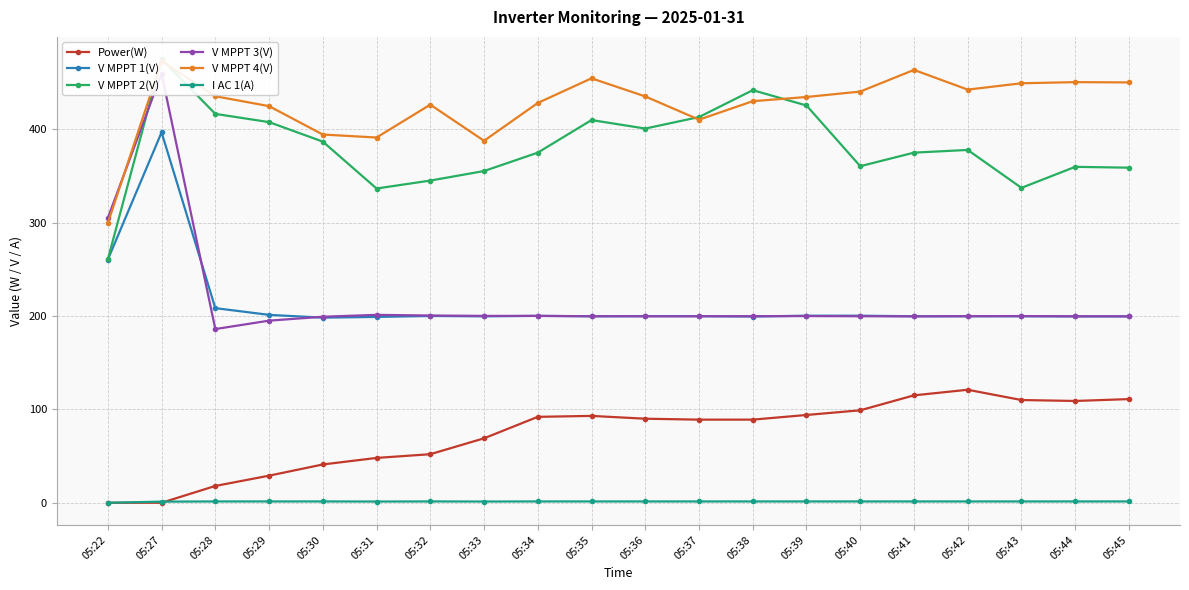

What is the sum of the I AC 1(A) values at 05:45 and 05:35?

2.8